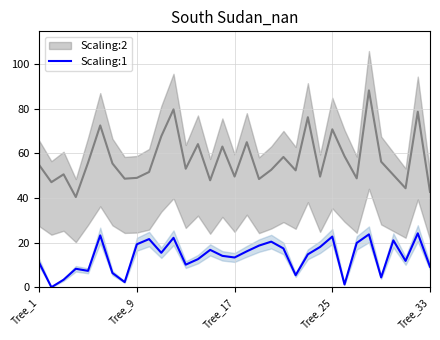

Reading left to right, what are all the values shown in this chart?

11.0	0.0	3.4	8.3	7.3	23.2	6.4	2.3	19.3	21.6	15.4	22.1	10.1	12.6	16.7	14.1	13.3	16.1	18.7	20.4	17.4	5.4	14.8	18.0	22.7	1.2	19.9	23.7	4.4	21.0	11.8	24.2	9.2